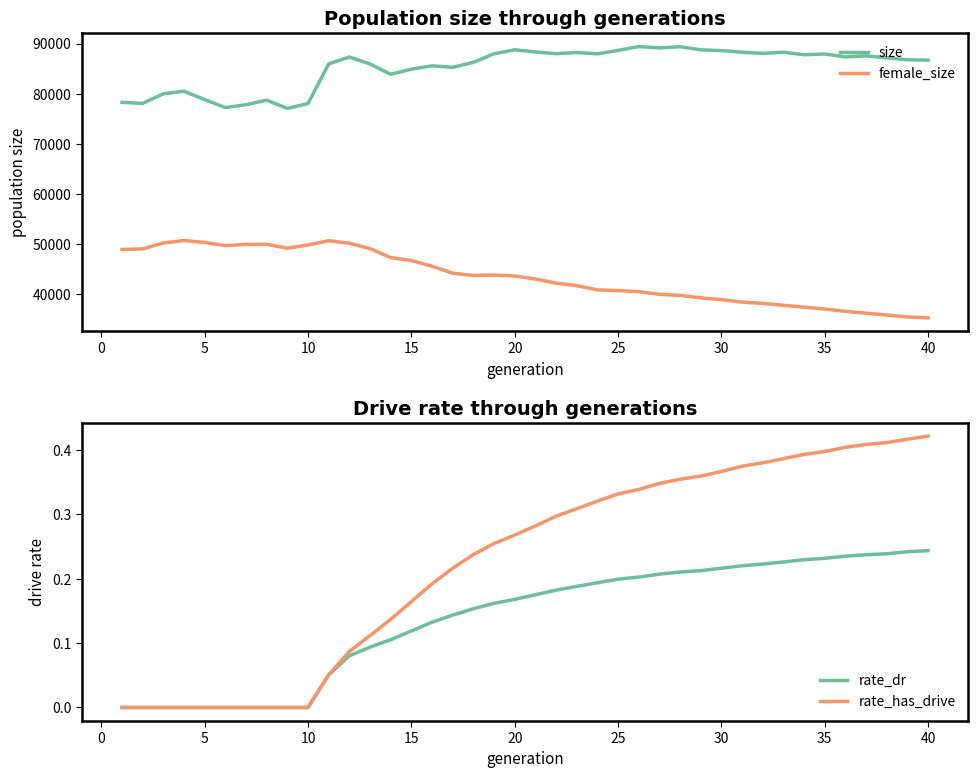

True or false: female_size and size intersect in this chart.

False